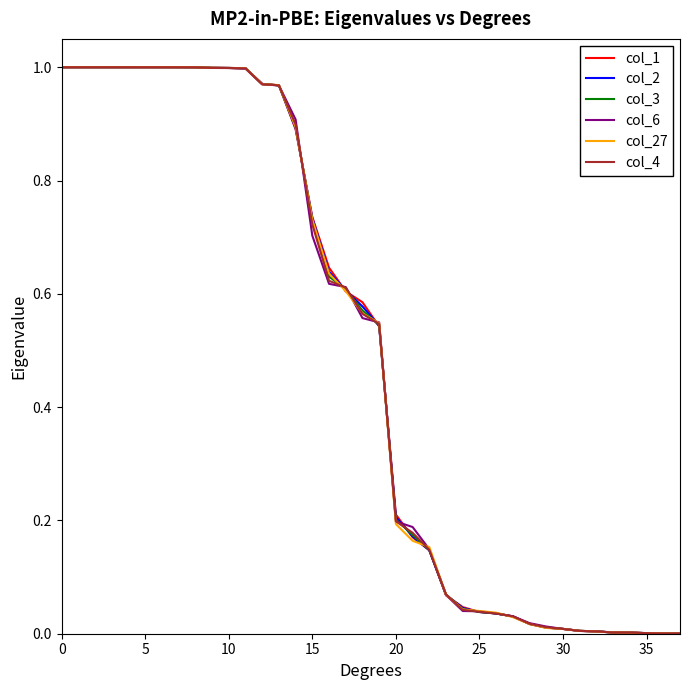

List the series in order of their peak value, highest first.

col_27, col_1, col_2, col_3, col_4, col_6